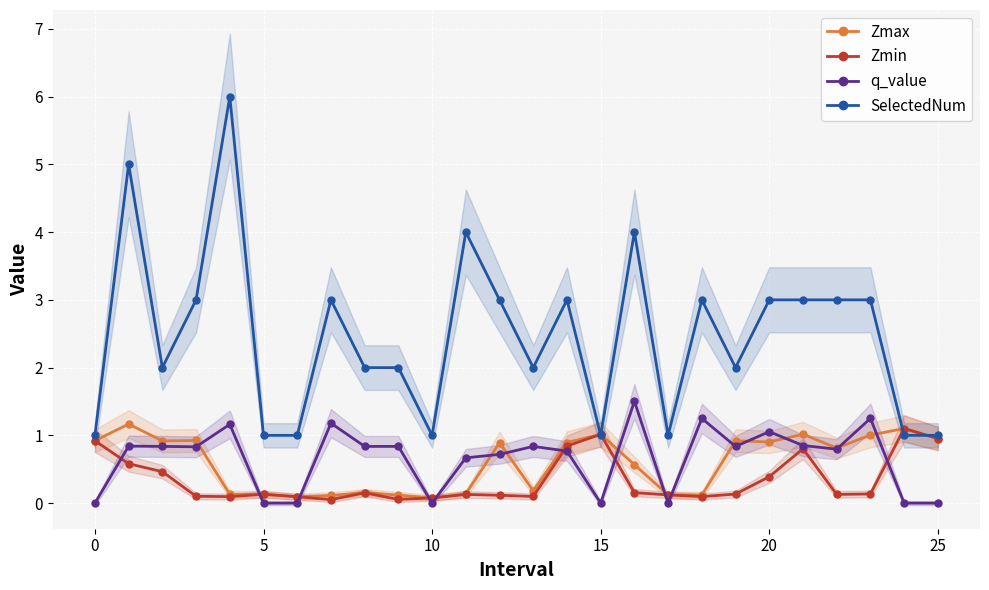

Reading left to right, transcribe all the data shown in this chart.

Zmax: 0.9	1.2	0.9	0.9	0.1	0.1	0.1	0.1	0.2	0.1	0.1	0.1	0.9	0.2	0.9	1.0	0.6	0.1	0.1	0.9	0.9	1.0	0.8	1.0	1.1	1.0
Zmin: 0.9	0.6	0.5	0.1	0.1	0.1	0.1	0.1	0.2	0.1	0.1	0.1	0.1	0.1	0.8	1.0	0.2	0.1	0.1	0.1	0.4	0.8	0.1	0.1	1.1	1.0
q_value: 0.0	0.8	0.8	0.8	1.2	0.0	0.0	1.2	0.8	0.8	0.0	0.7	0.7	0.8	0.8	0.0	1.5	0.0	1.2	0.8	1.1	0.9	0.8	1.3	0.0	0.0
SelectedNum: 1.0	5.0	2.0	3.0	6.0	1.0	1.0	3.0	2.0	2.0	1.0	4.0	3.0	2.0	3.0	1.0	4.0	1.0	3.0	2.0	3.0	3.0	3.0	3.0	1.0	1.0